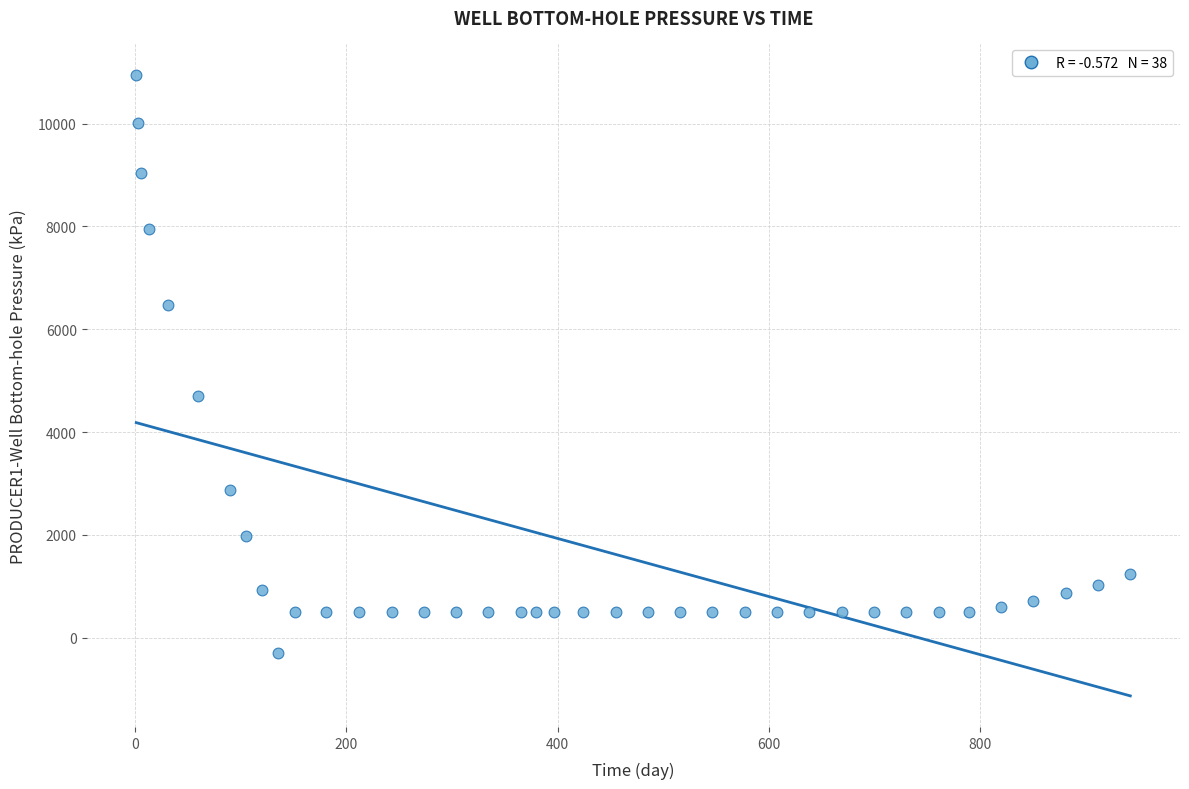

What Y value in the scatter plot is closest to 5324?

4698.0